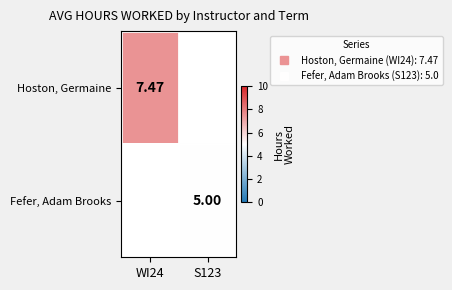

List the labels in order of Hoston, Germaine value, largest first.

WI24, S123